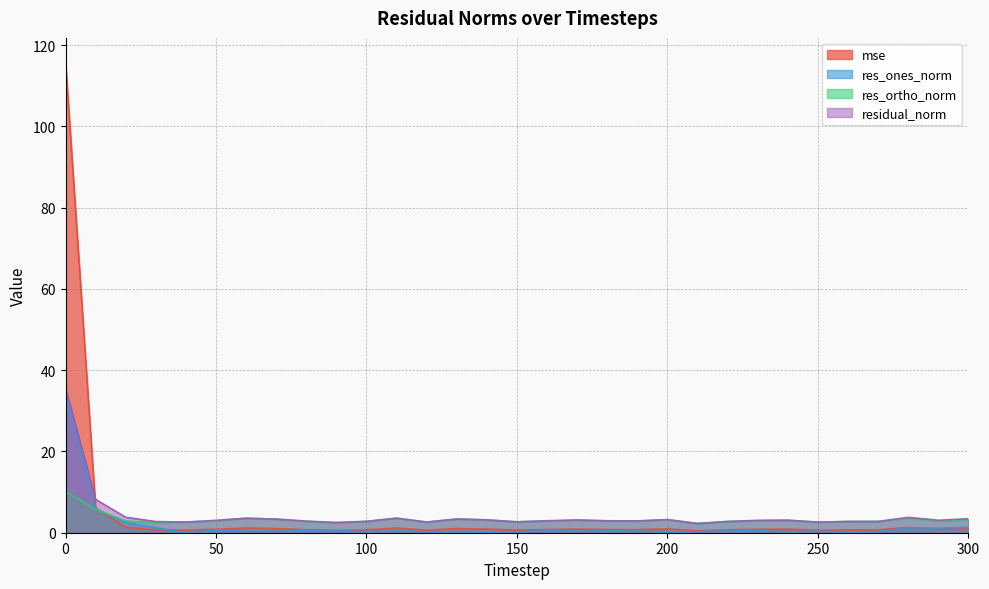

List the series in order of their overall mean, lowest first.

res_ones_norm, res_ortho_norm, residual_norm, mse